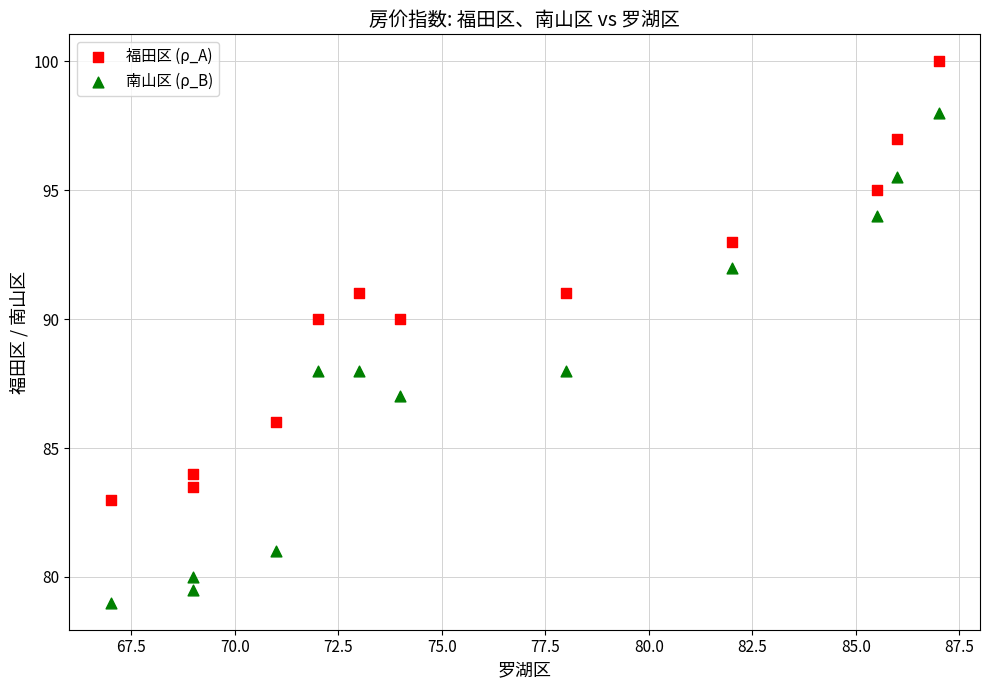

What are all the series names shown in the legend?

福田区 (ρ_A), 南山区 (ρ_B)